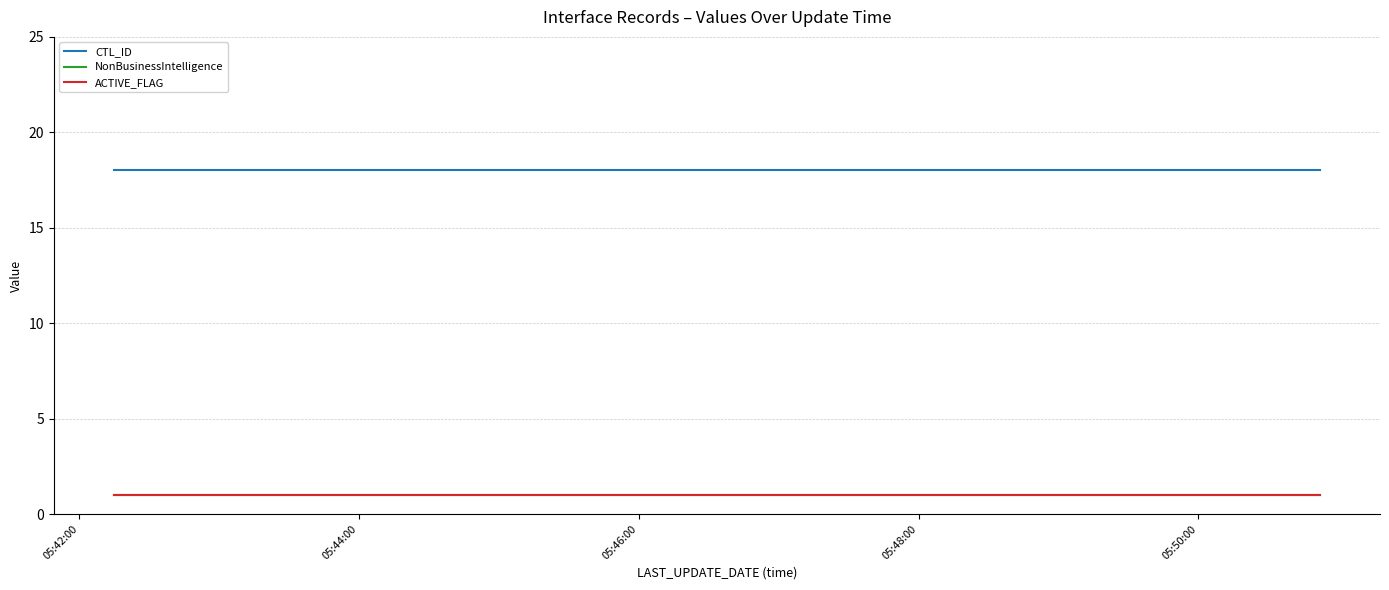

Is this an area chart (filled region under the line)?

No